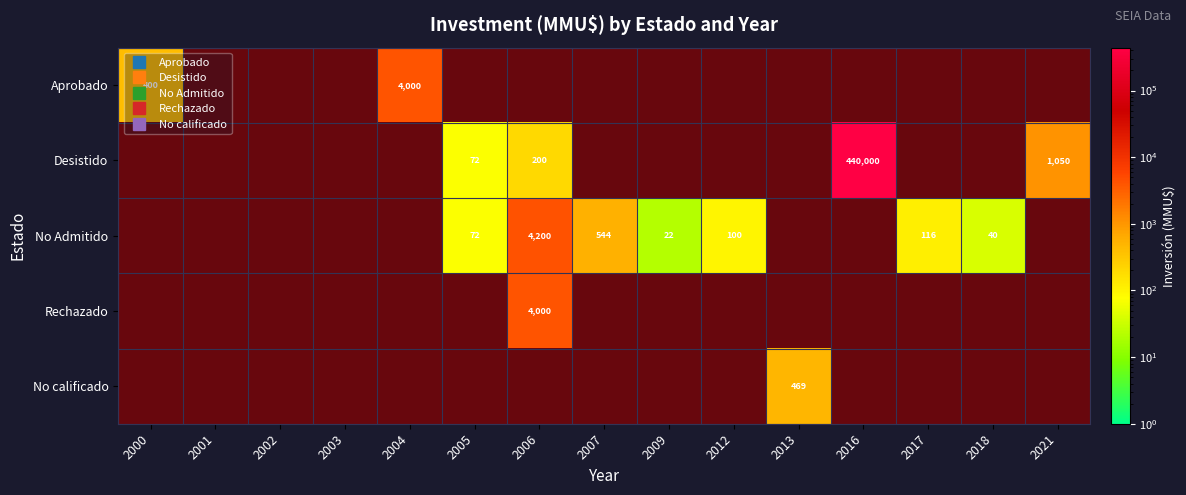

Between 2021 and 2000, which is larger?

2021